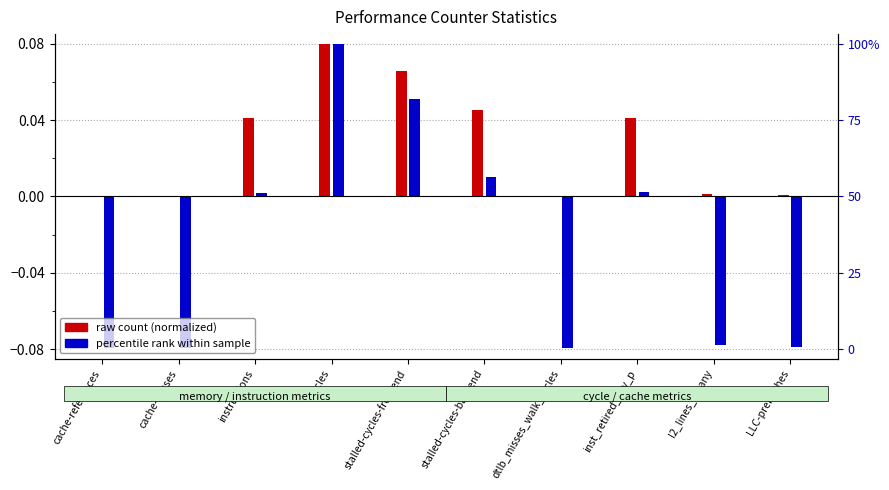

The raw count (normalized) series shows 0.1 at stalled-cycles-frontend. True or false?

True